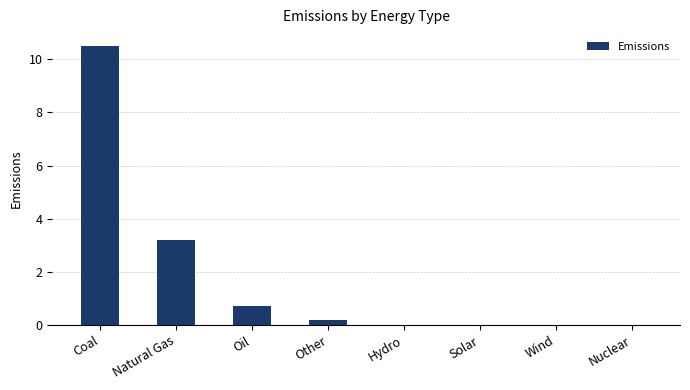

How many categories are shown in the chart?

8